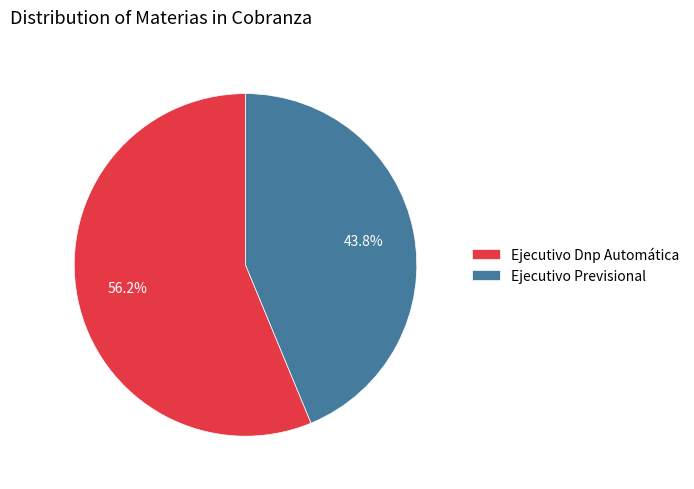

True or false: Ejecutivo Previsional accounts for 44% of the total.

True